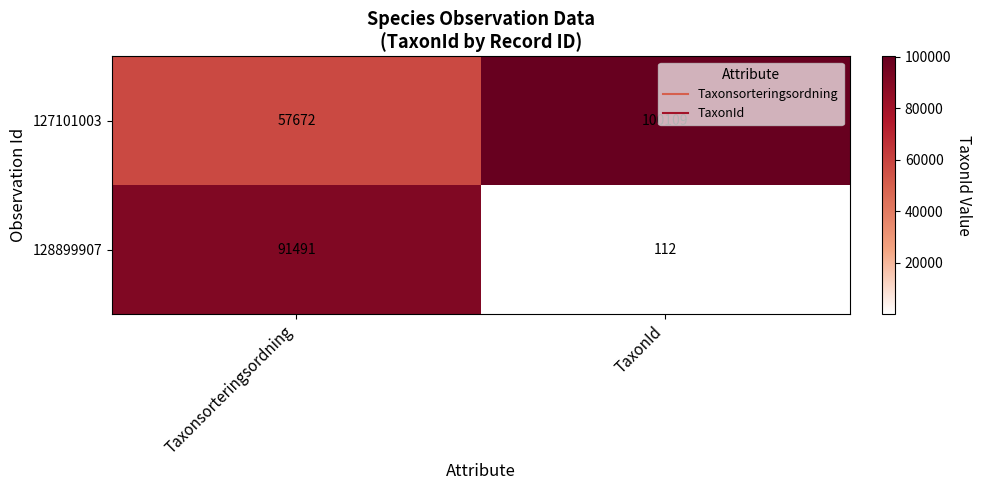

List the series in order of their peak value, highest first.

127101003, 128899907